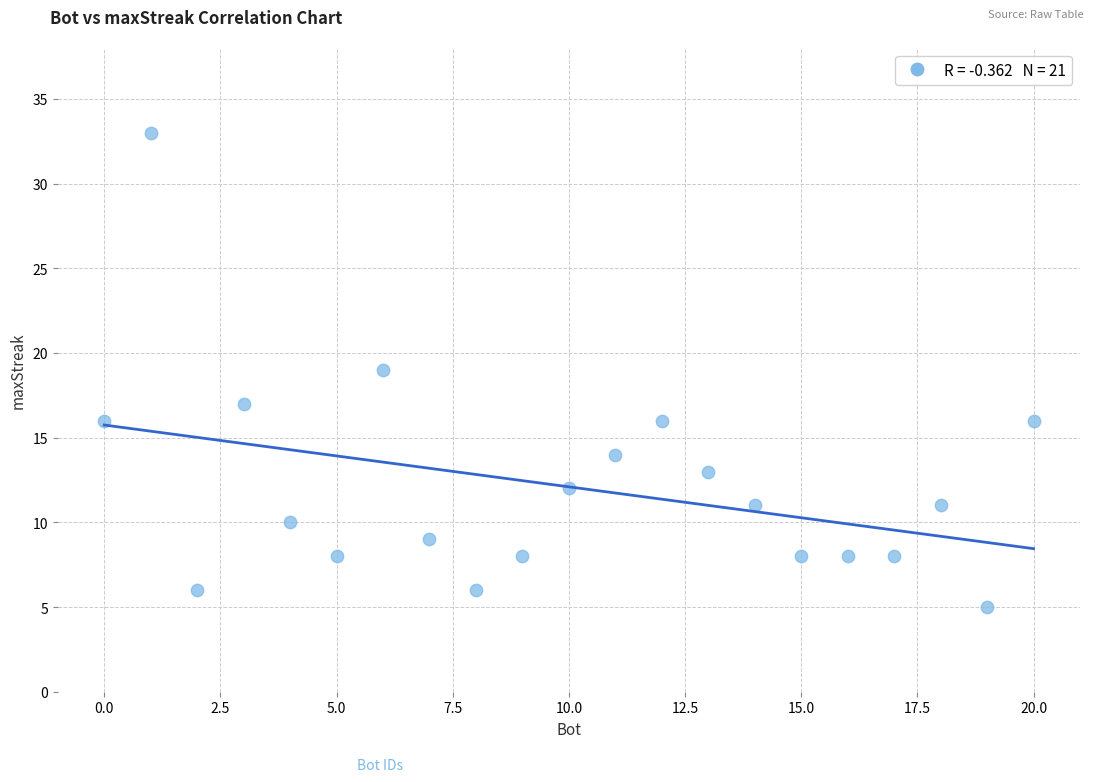

What is the range of Y values (max minus min)?

28